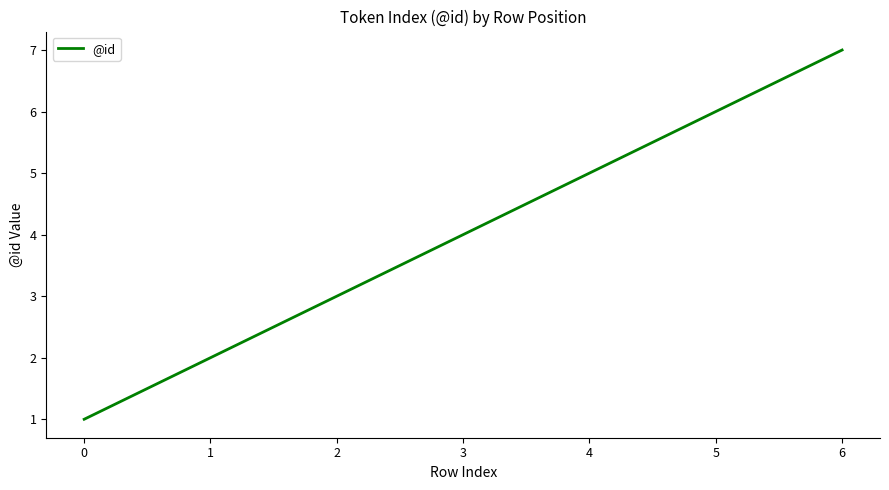

List the labels in order of value, largest first.

6, 5, 4, 3, 2, 1, 0